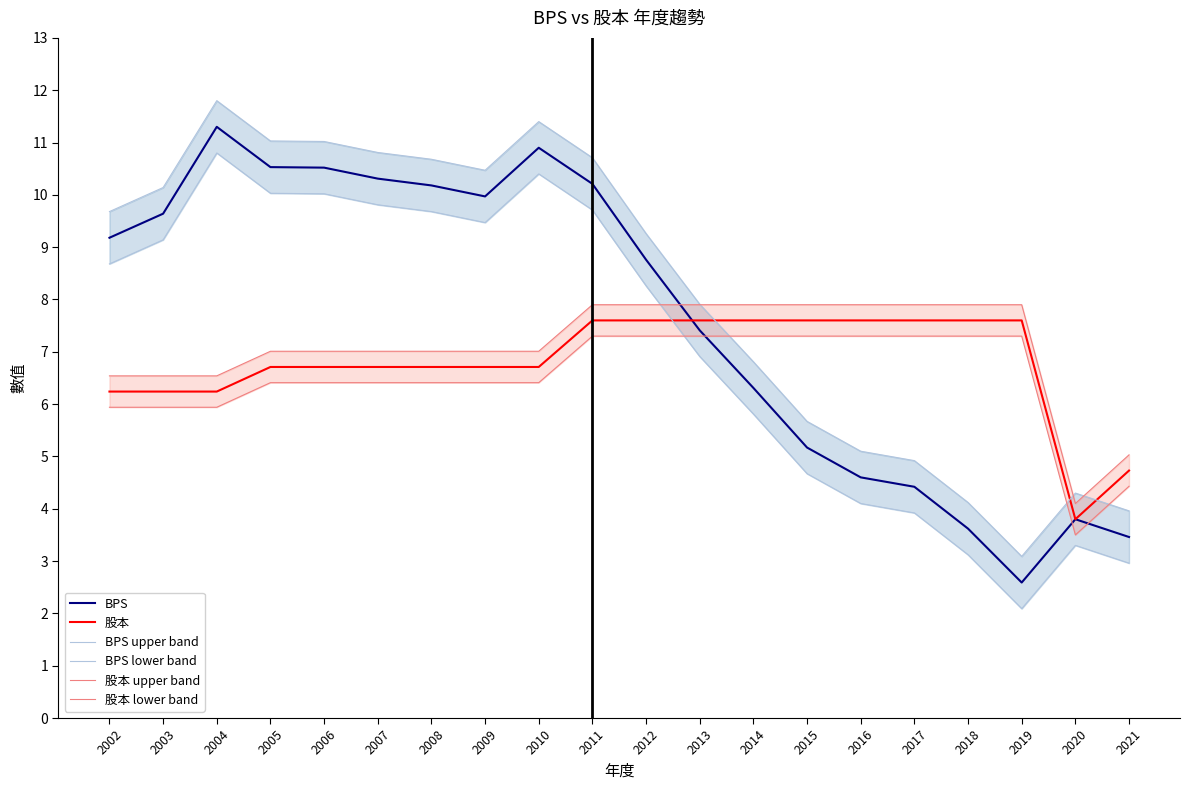

Which series changed the most between 2011 and 2018?

BPS